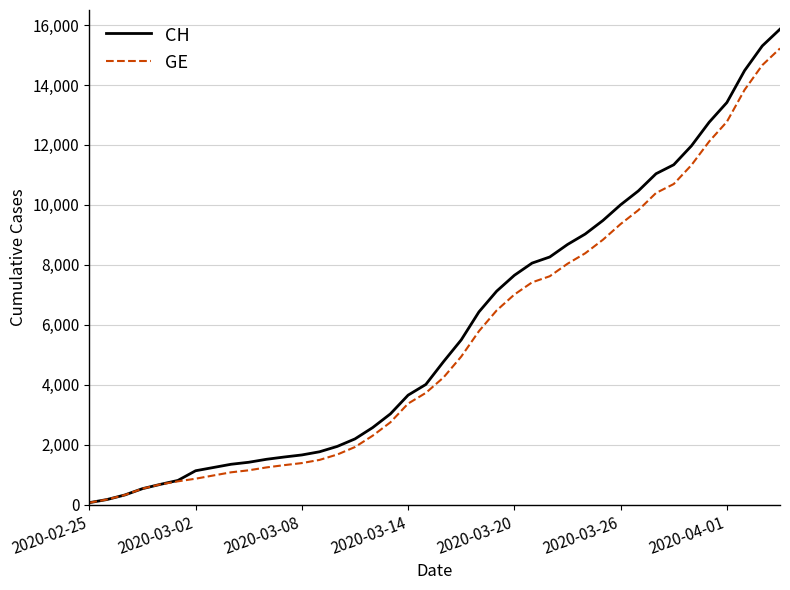

Which series has the widest spread of values?

CH